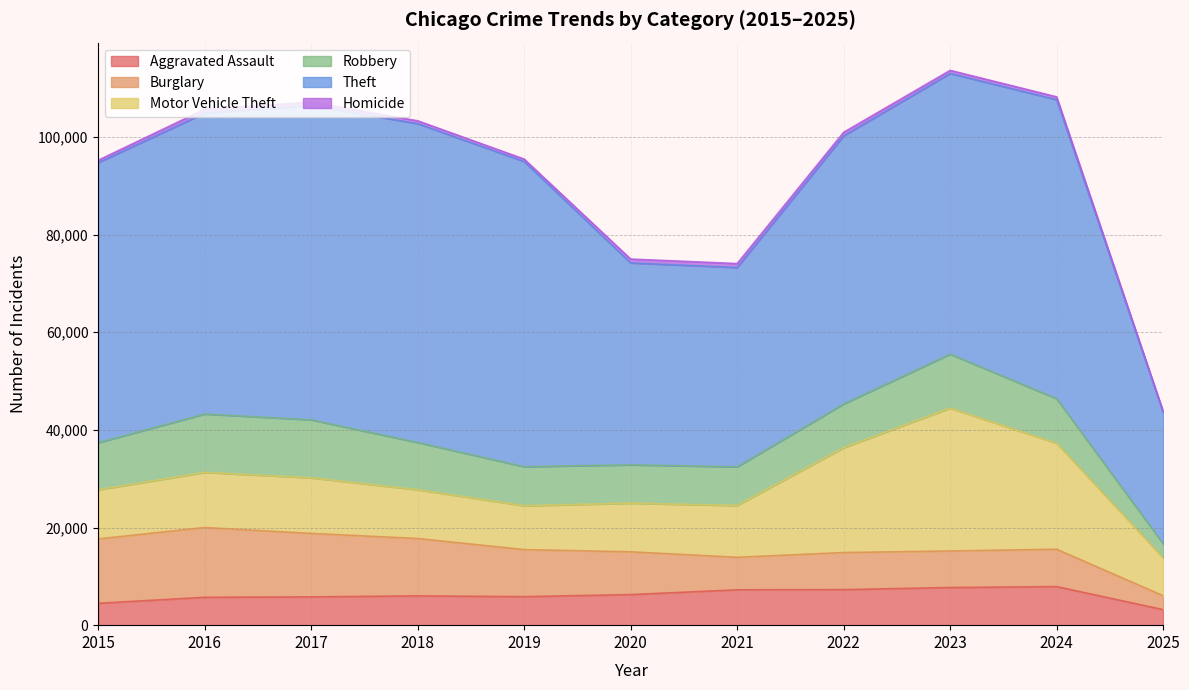

What is the difference between the maximum and minimum values in the Burglary series?

11443